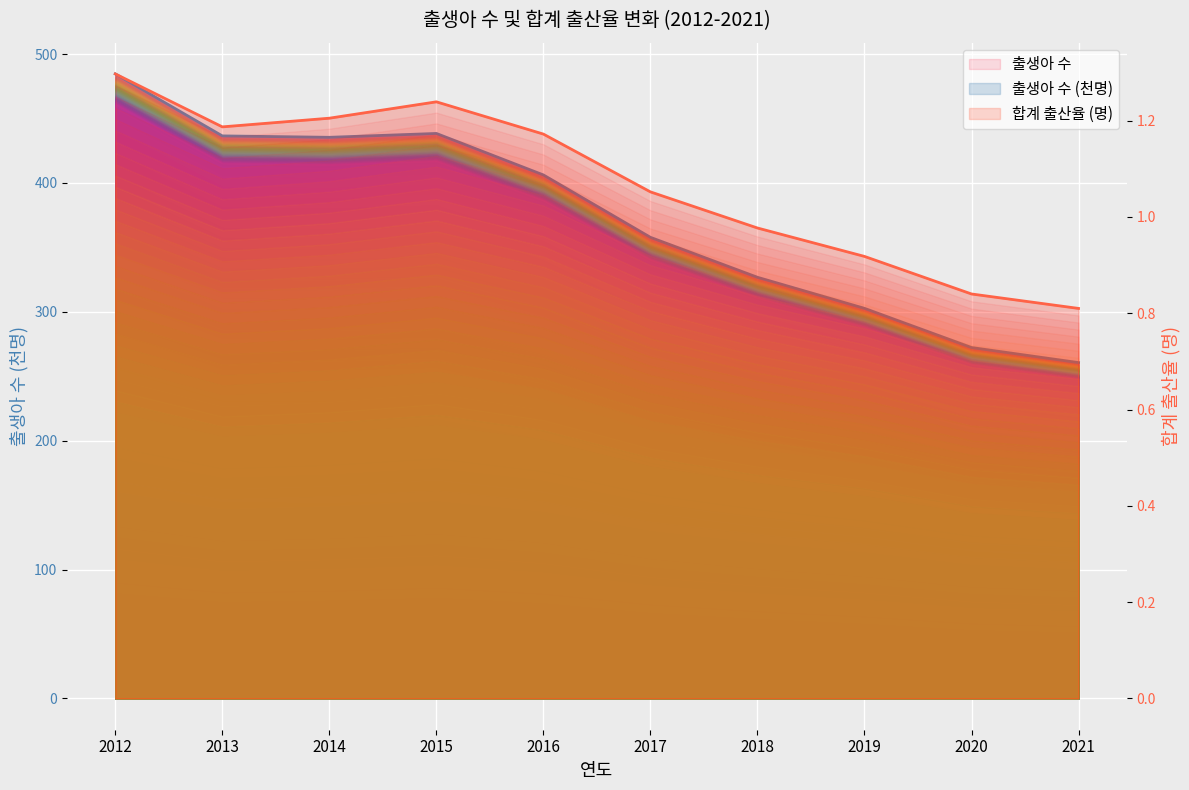

What is the difference between the 출생아 수 values at 2020 and 2016?

133.9